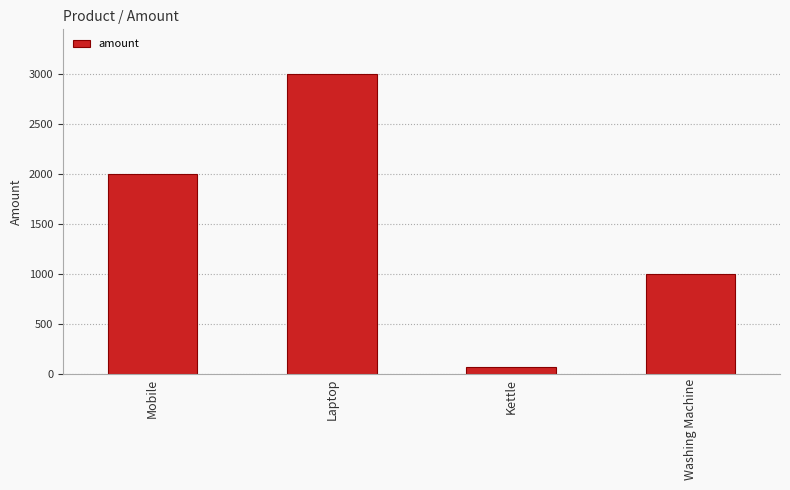

What is the difference between the maximum and minimum values?

2930